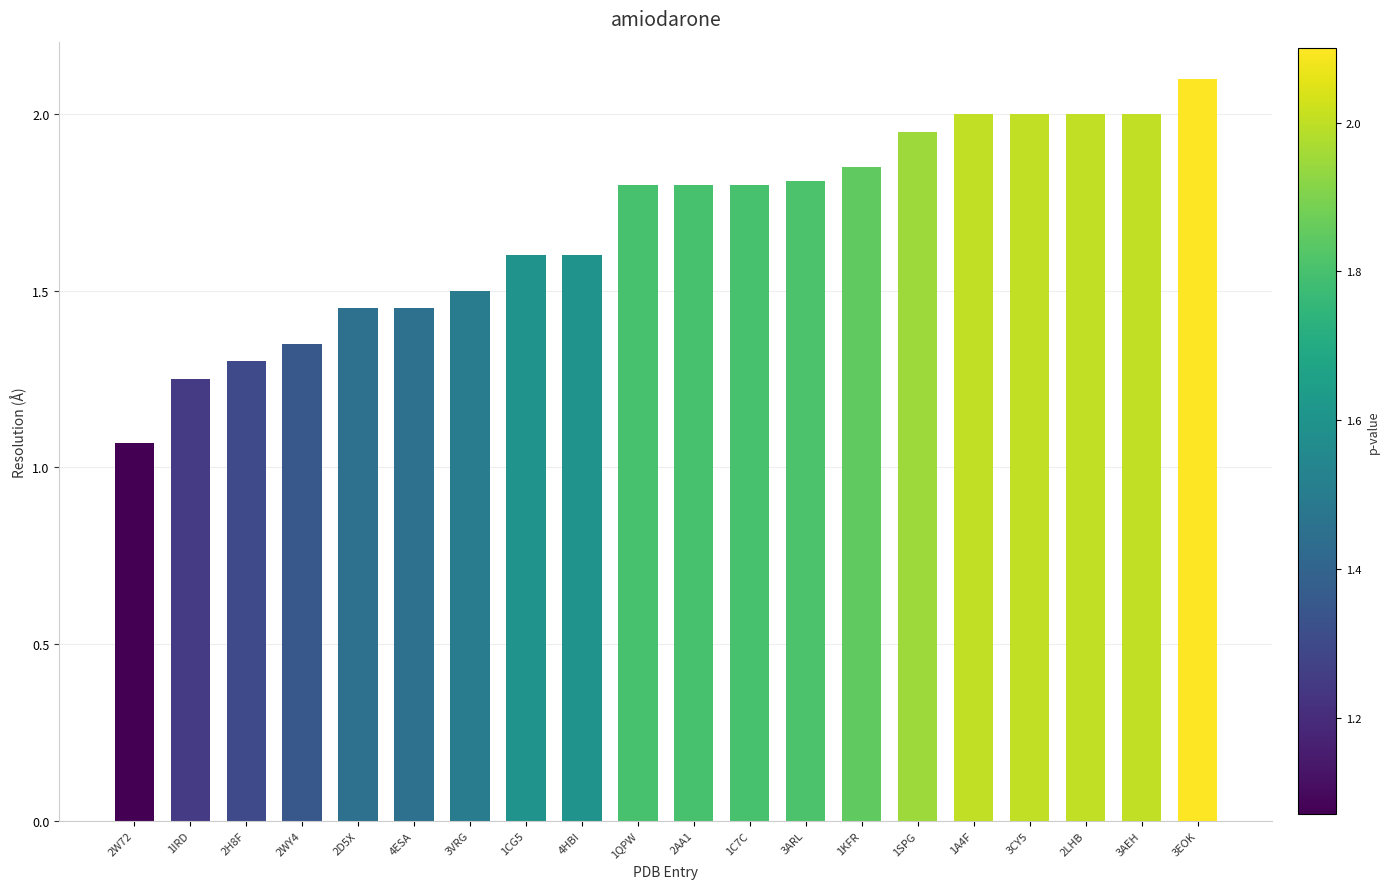

What is the difference between the values at 1SPG and 3ARL?

0.1